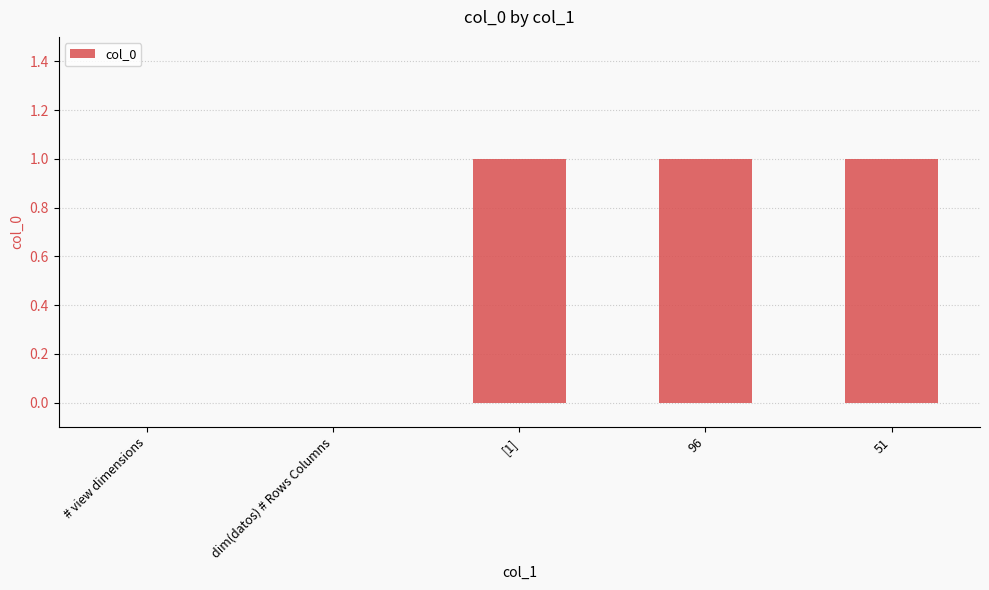

Count the values in the range 0 to 1.

5